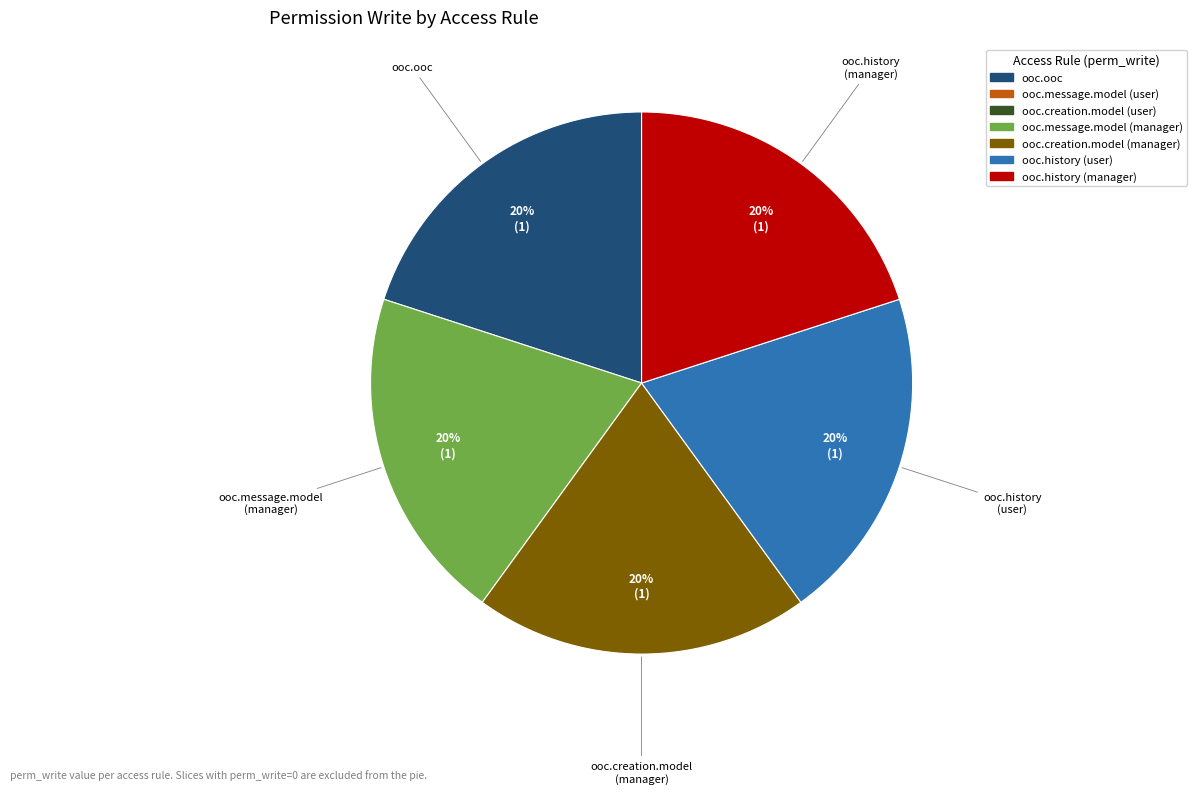

How many slices are in this pie chart?

5